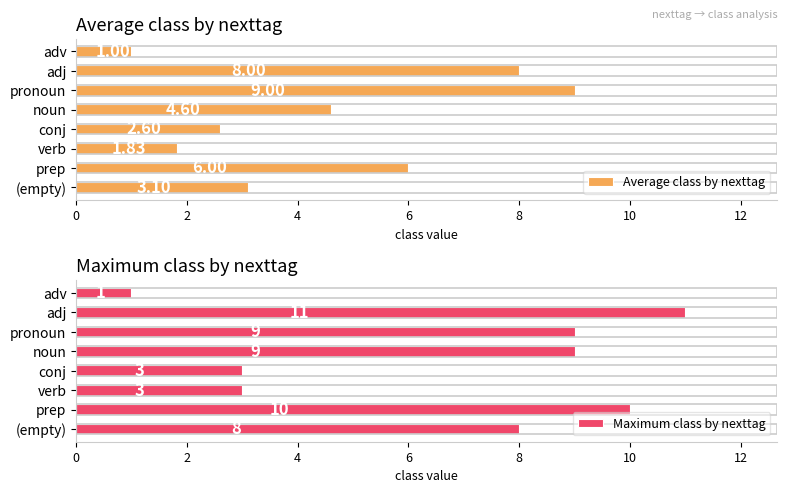

Count the Maximum class by nexttag values in the range 3 to 10.

6